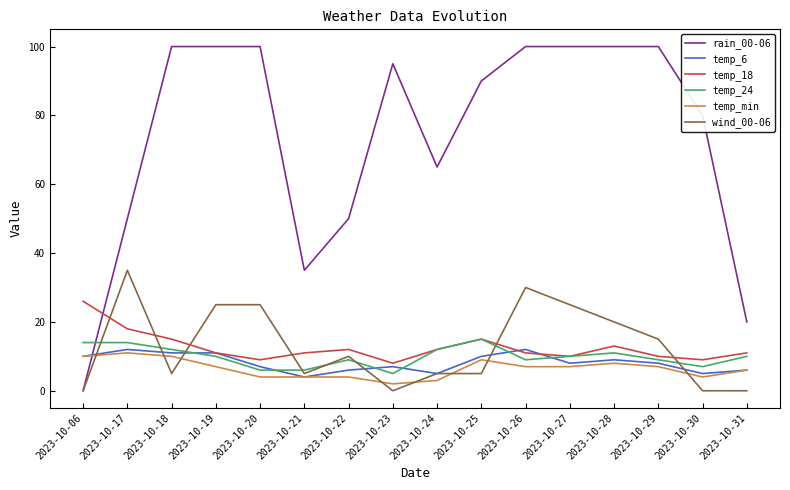

What is the maximum value shown in the chart?

100